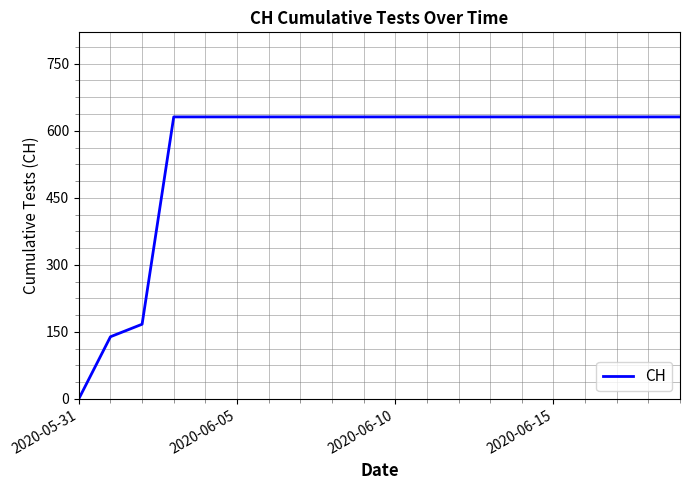

What is the greatest value displayed?

631